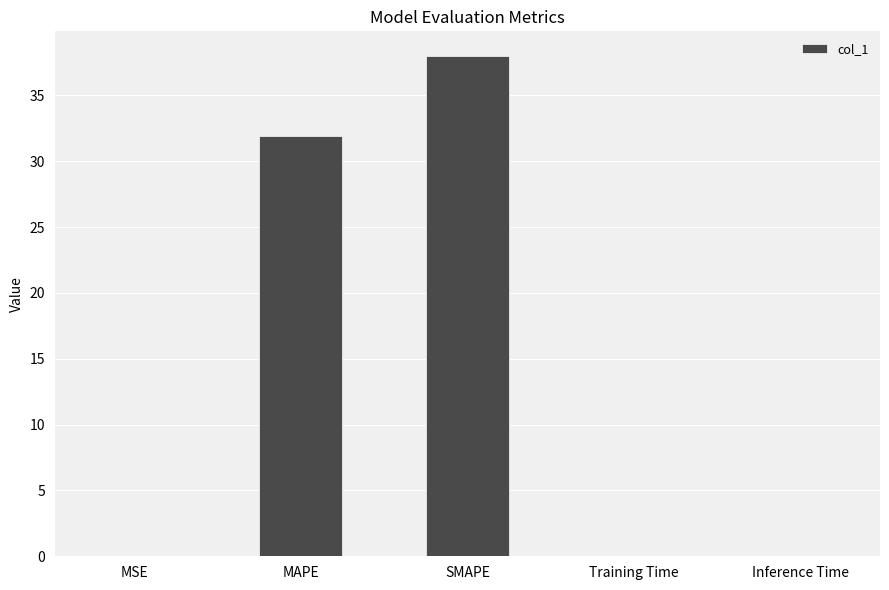

What is the ratio of the value at SMAPE to the value at MAPE?

1.2